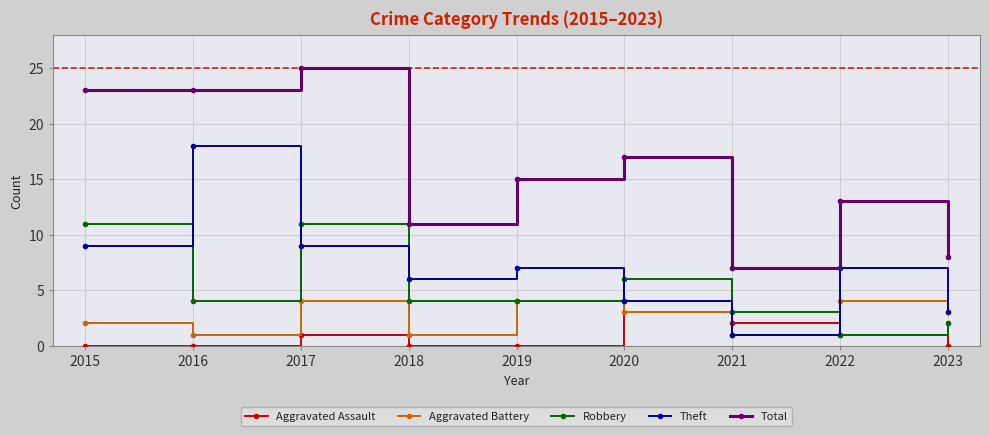

Which series has the largest total across all categories?

Total